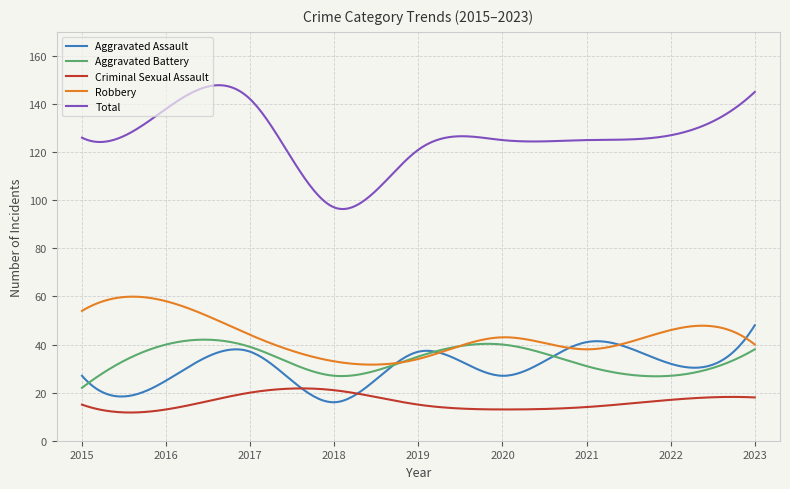

What is the minimum value shown in the chart?

11.7